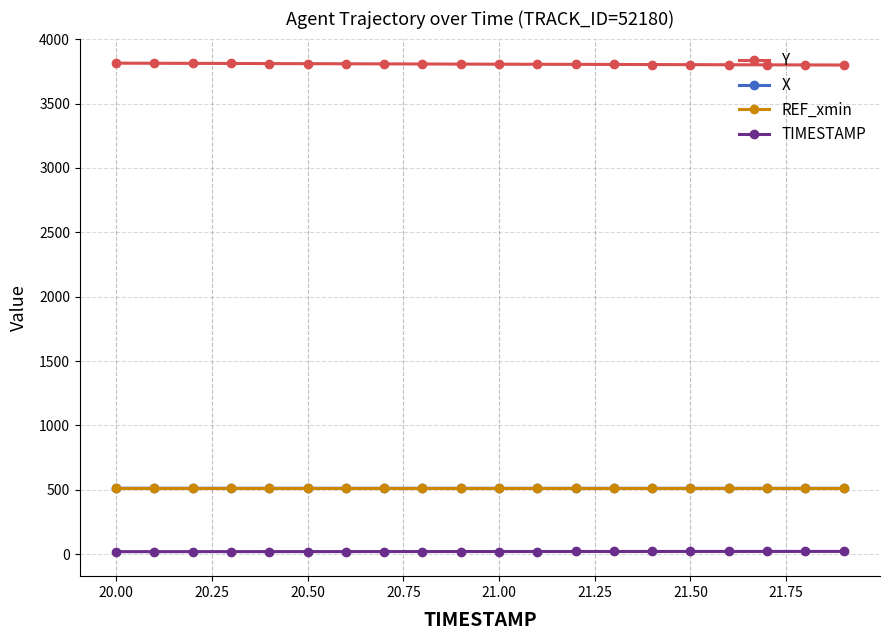

Does the chart have visible grid lines?

Yes